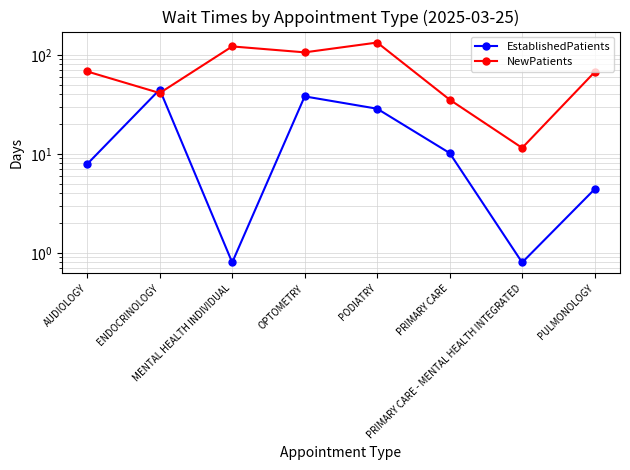

Which series changed the most between PRIMARY CARE - MENTAL HEALTH INTEGRATED and PULMONOLOGY?

NewPatients